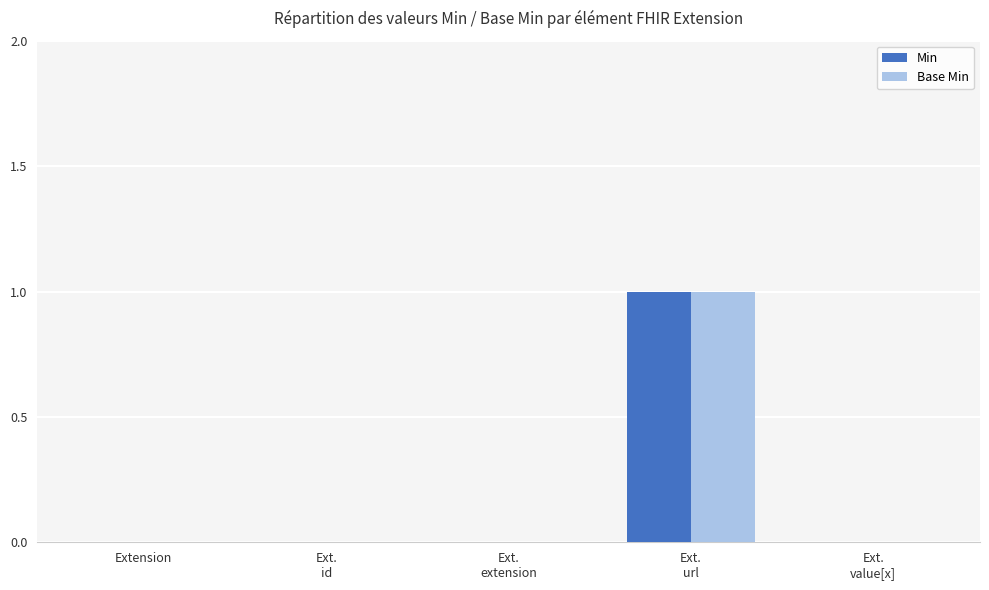

Reading right to left, transcribe all the data shown in this chart.

Min: Ext.
value[x]=0	Ext.
url=1	Ext.
extension=0	Ext.
id=0	Extension=0
Base Min: Ext.
value[x]=0	Ext.
url=1	Ext.
extension=0	Ext.
id=0	Extension=0